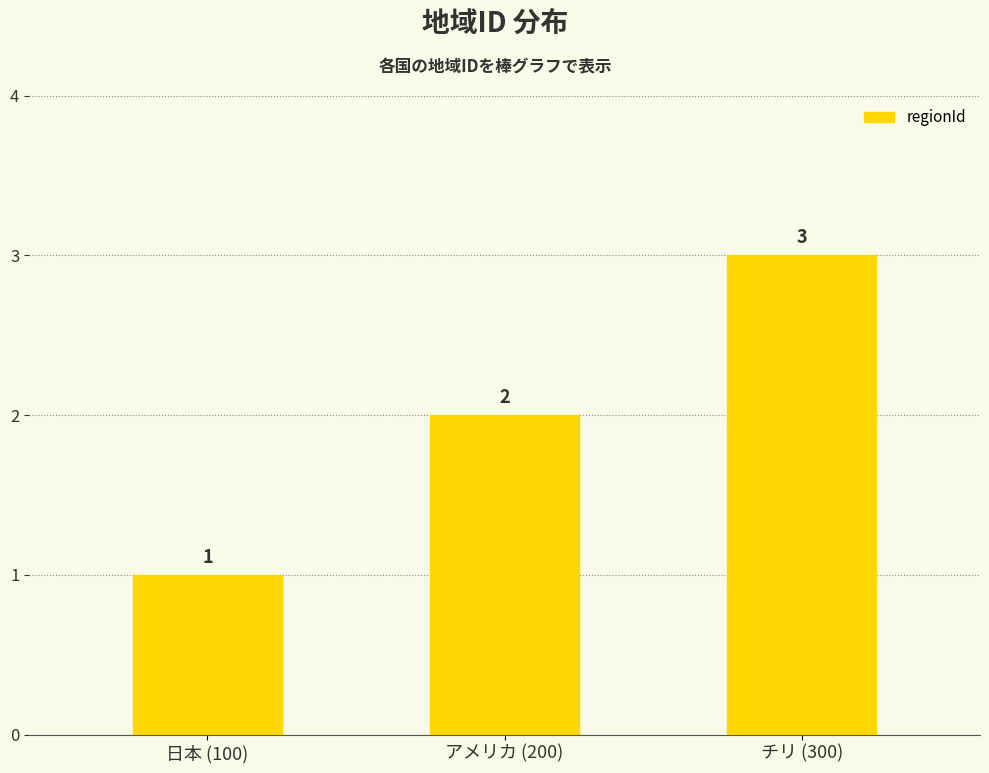

What is the value of the 3rd bar from the left?

3